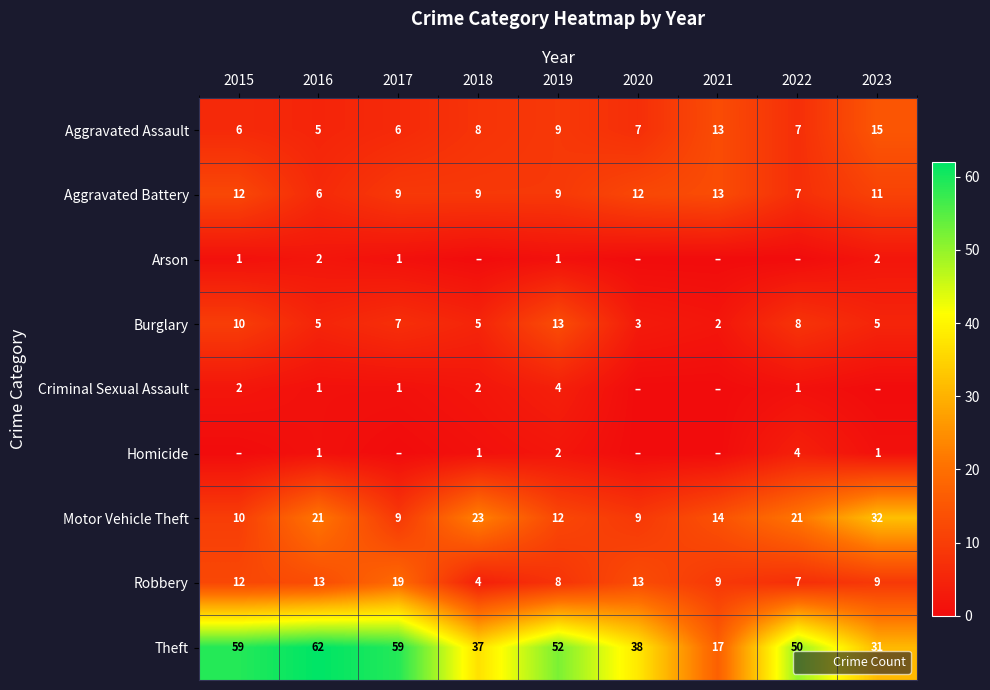

Where does the Theft series first go above 50?

2015